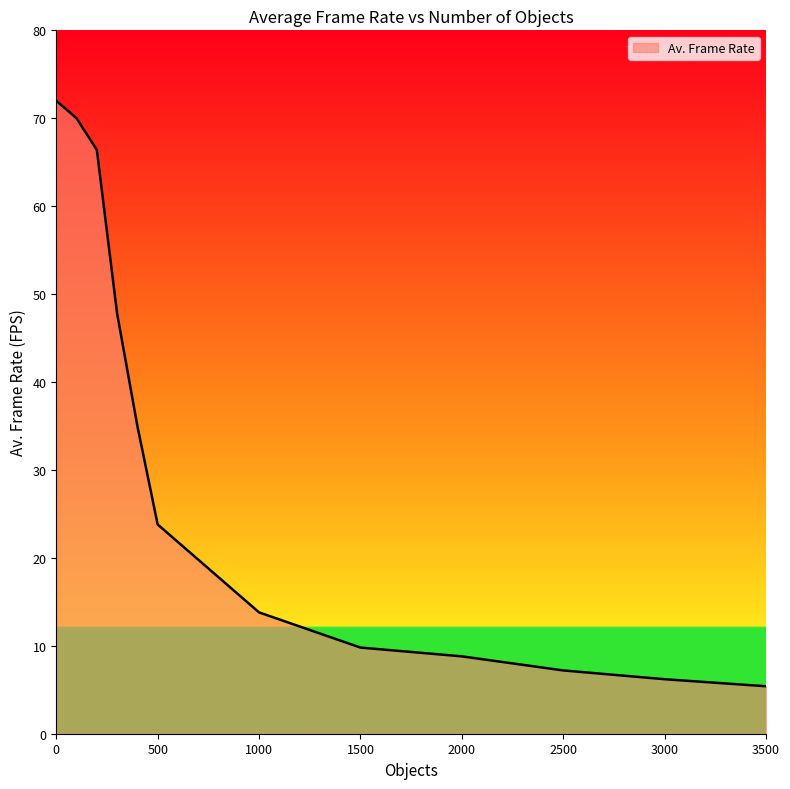

What is the maximum value shown in the chart?

72.0